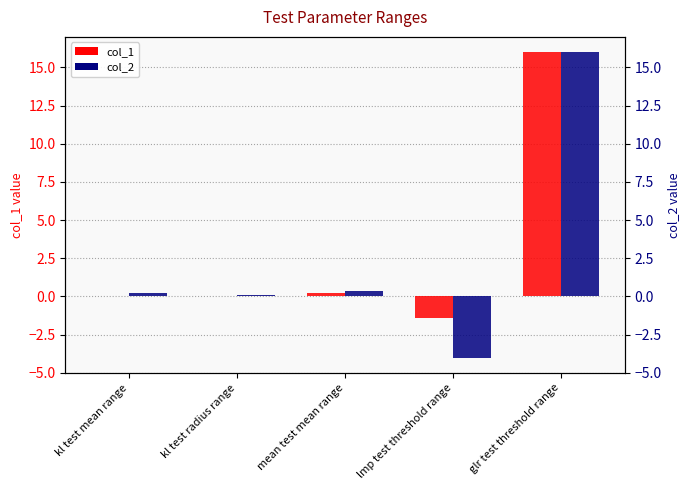

How many values in col_2 are below zero?

1